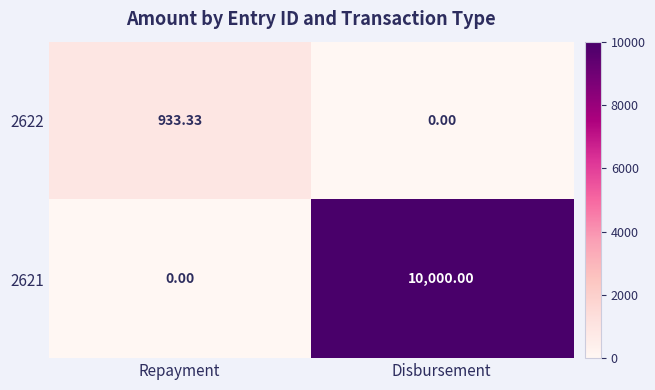

Rank the series by their average value, from lowest to highest.

2622, 2621